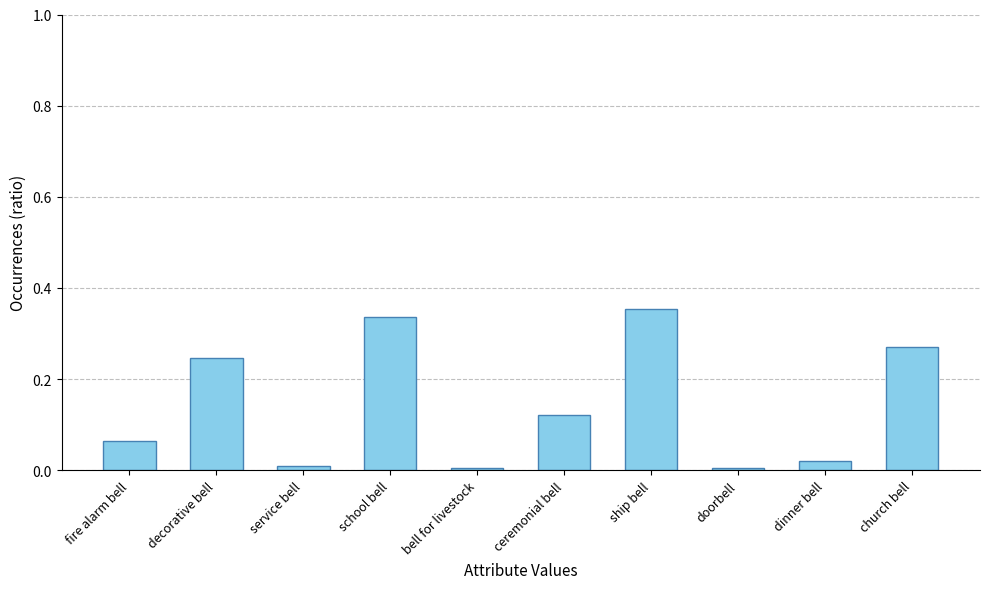

What is the sum of the values at decorative bell and church bell?

0.5